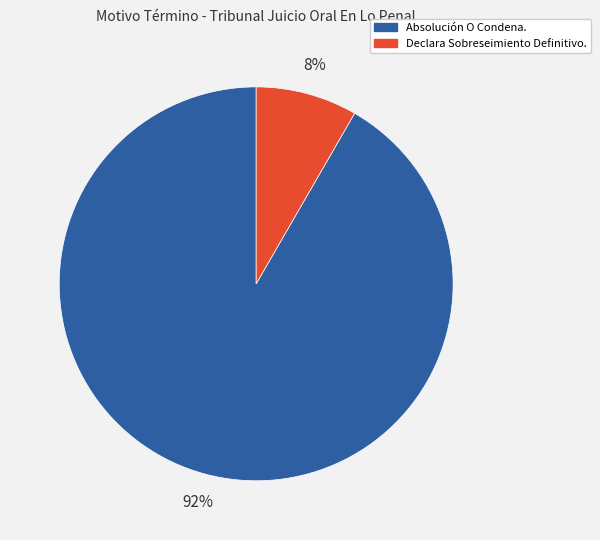

Combined, do Absolución O Condena. and Declara Sobreseimiento Definitivo. account for over 50%?

Yes